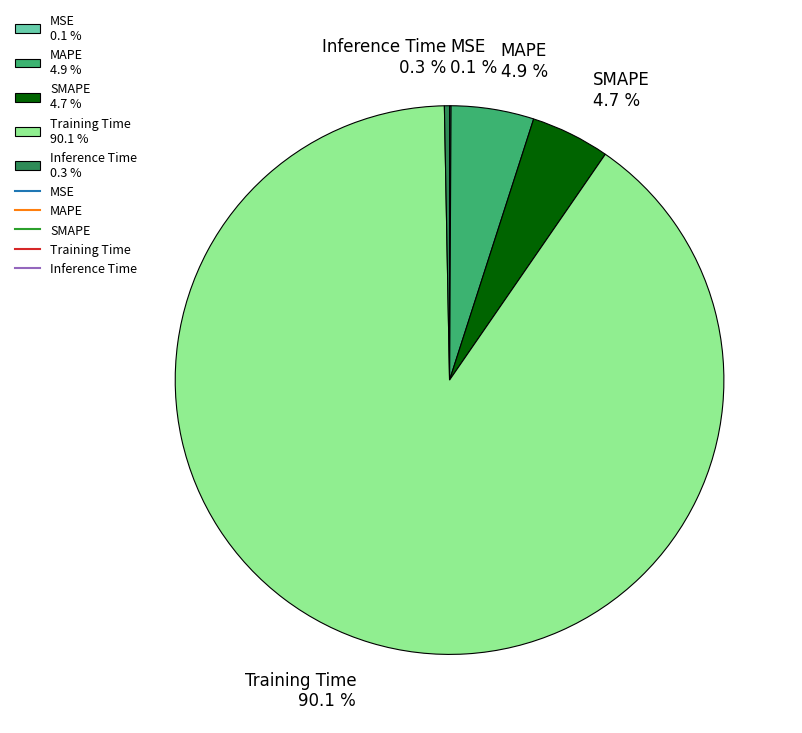

Is there any slice that represents more than half of the pie?

Yes